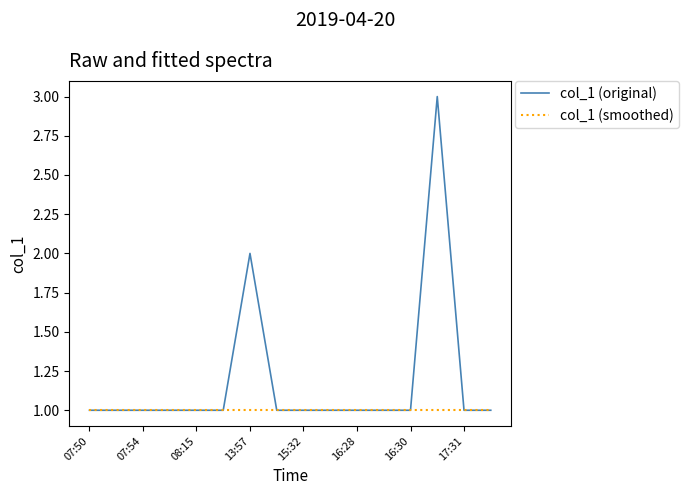

Which series has the largest total across all categories?

col_1 (original)